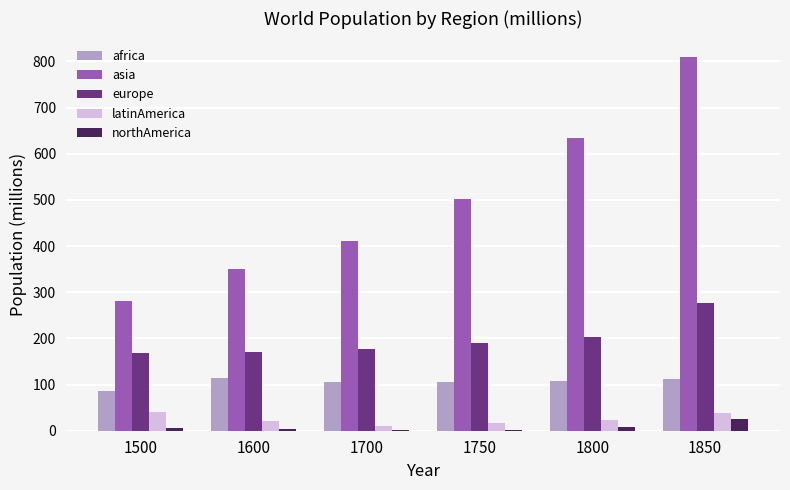

What is the maximum value shown in the chart?

809